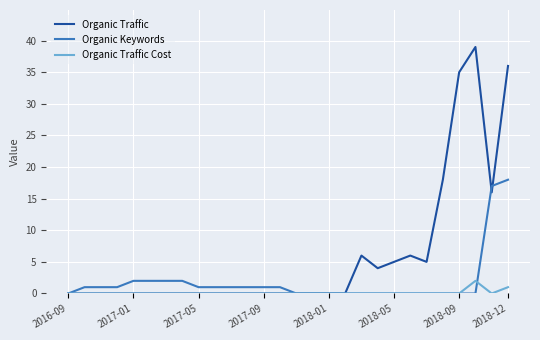

List the series in order of their overall mean, lowest first.

Organic Traffic Cost, Organic Keywords, Organic Traffic